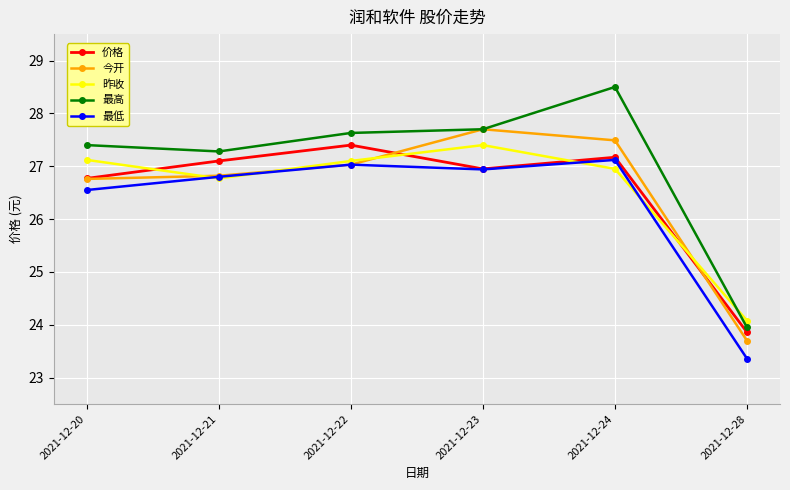

At how many categories does at least one series exceed 26?

5